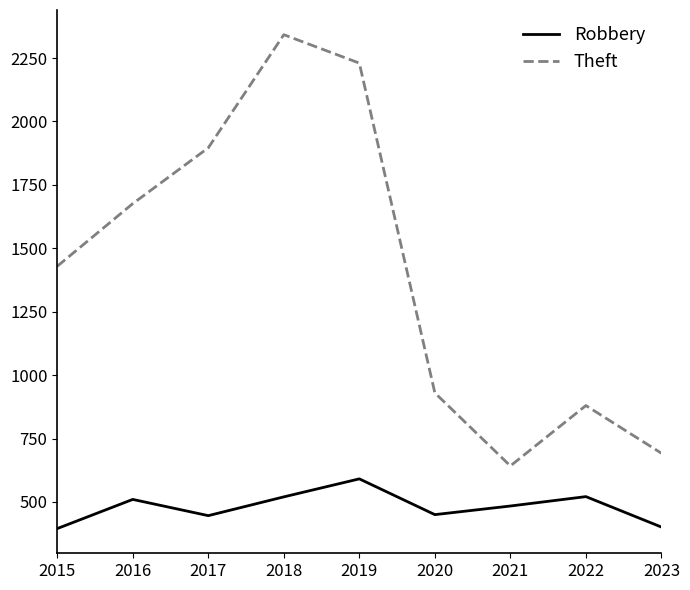

What is the difference between the Robbery values at 2016 and 2019?

81